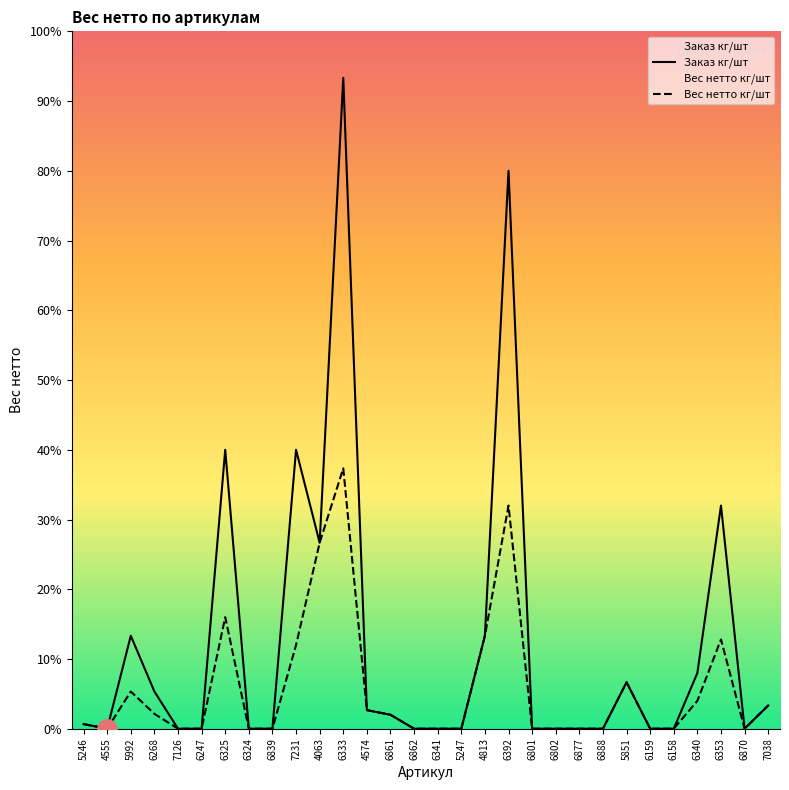

At which label does Заказ кг/шт first exceed 10?

5992